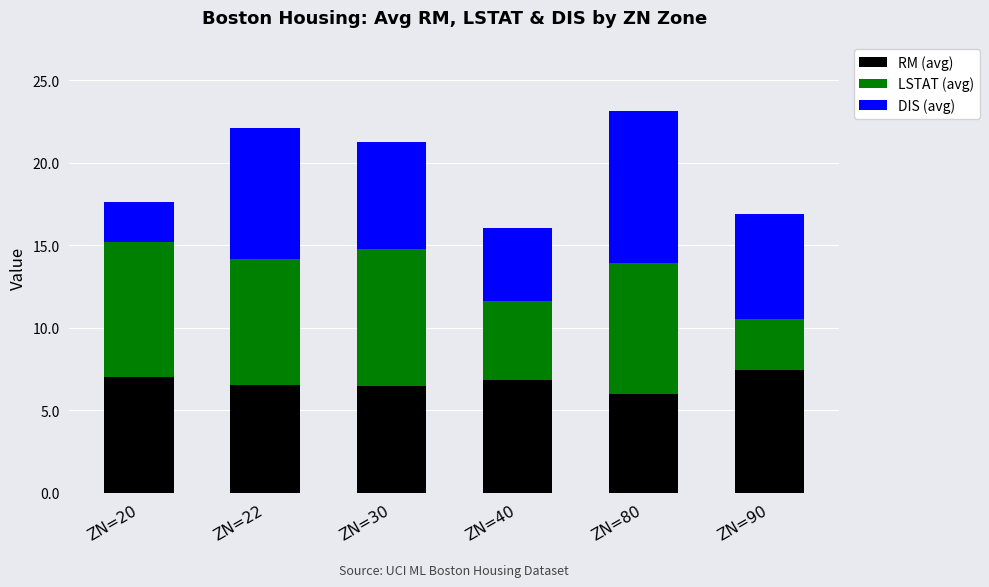

Read the RM (avg) value at ZN=90.

7.5